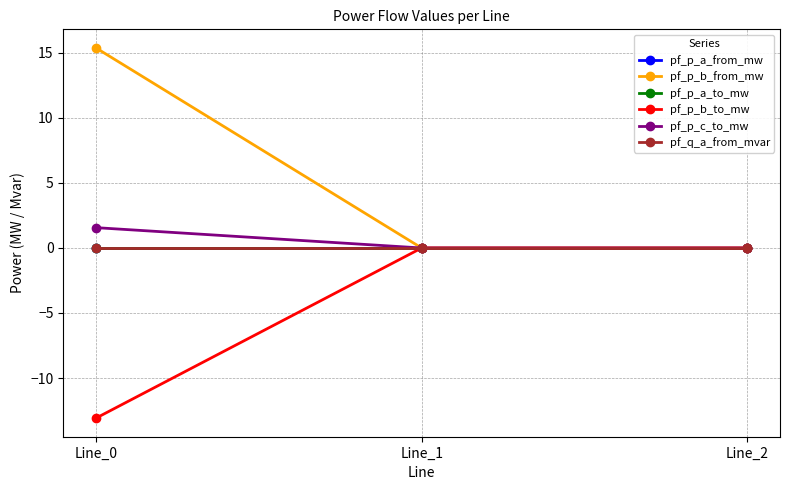

Where is pf_p_b_from_mw nearest to the value 7?

Line_2